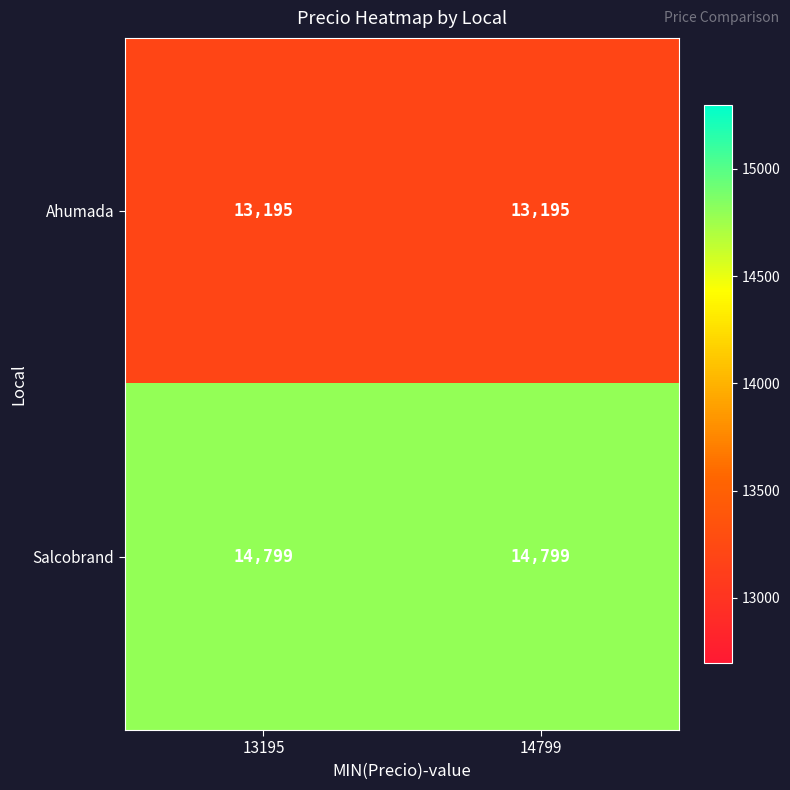

What value does the Ahumada series have at 13195?

13195